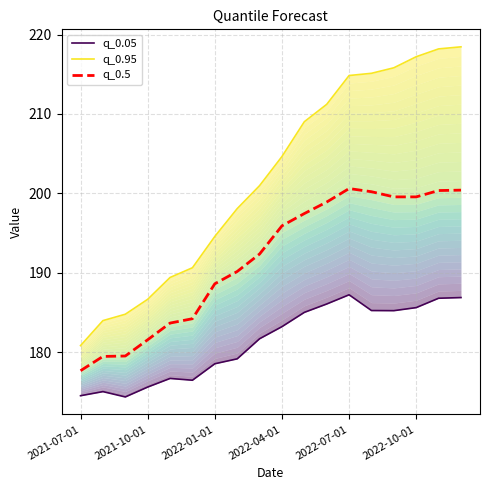

True or false: q_0.05 has a value of 82.3 at 8.

False